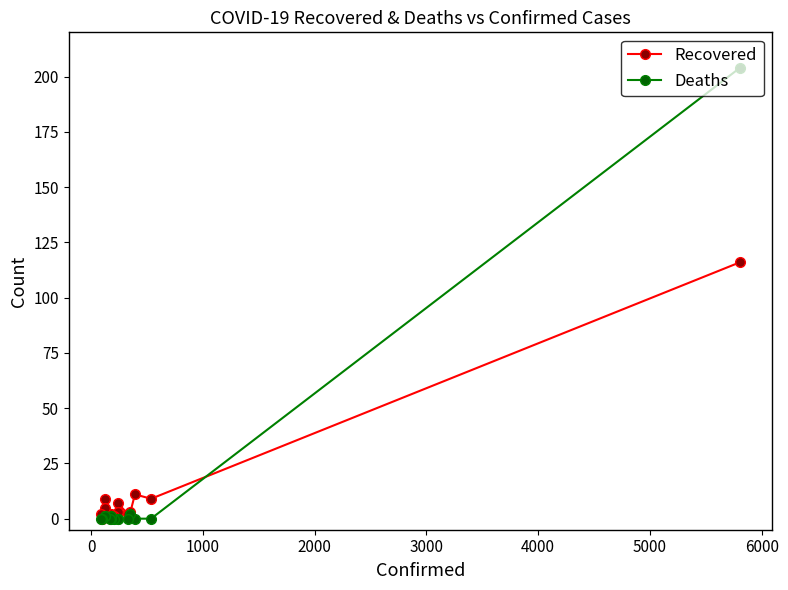

In Deaths, how many points are lower than both neighbors (excluding endpoints)?

1